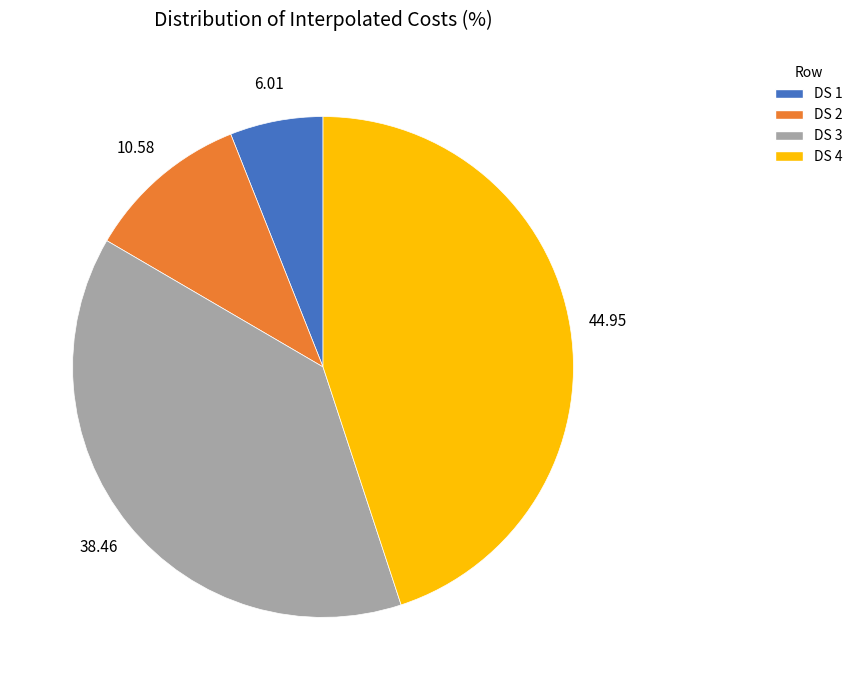

Approximately how many times larger is the value at DS 3 compared to DS 1?

6.4